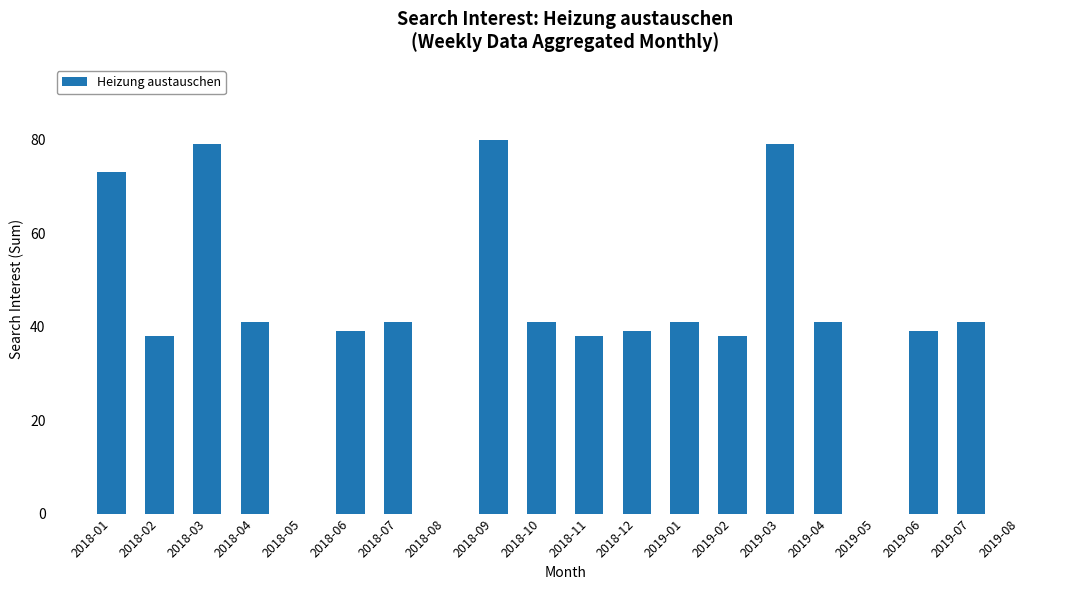

How many series are shown in this chart?

1